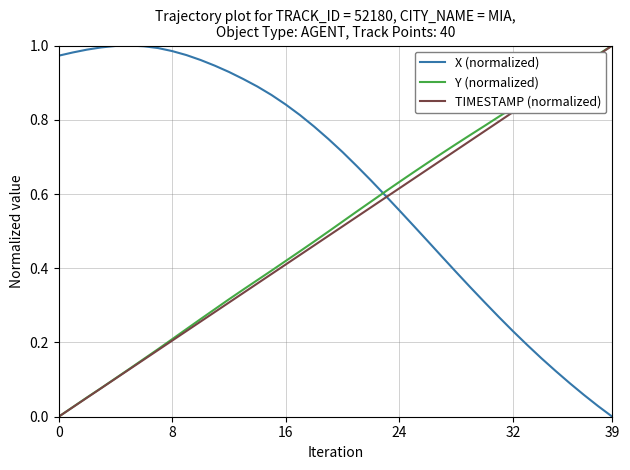

Count the number of data series in this chart.

3